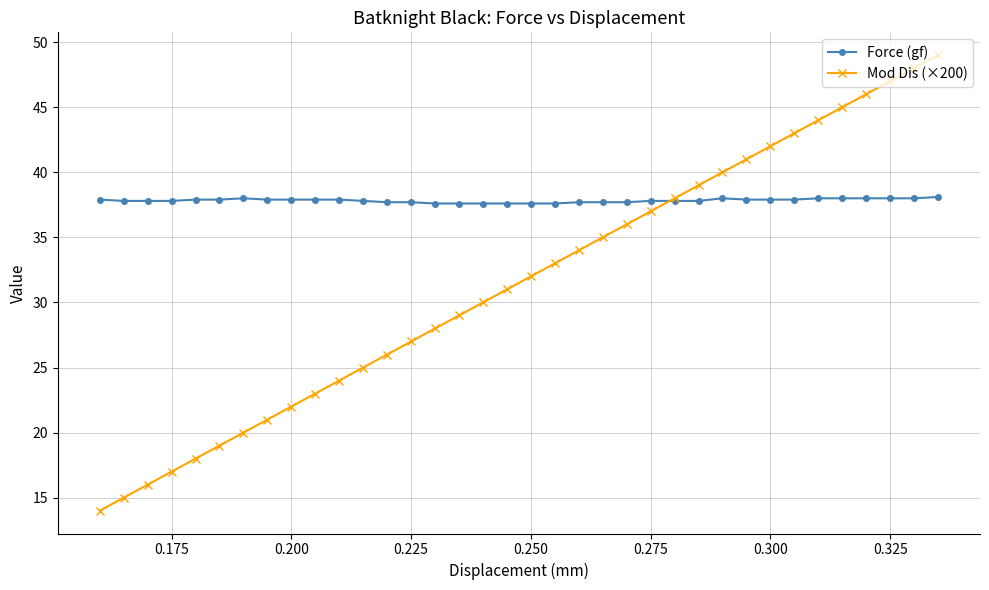

List the series in order of their peak value, highest first.

Mod Dis (×200), Force (gf)